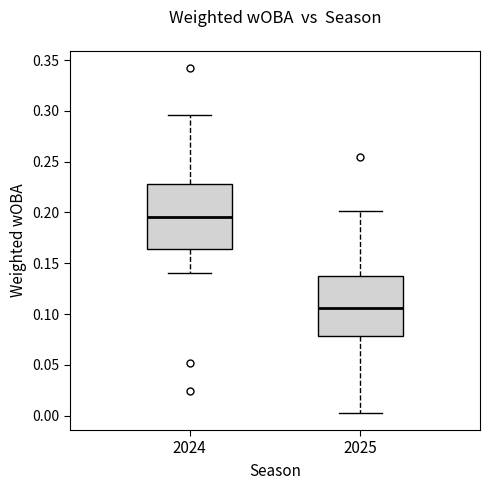

Reading left to right, read every box against the y-axis: the position of its median line, the range the box covers, and the ends of its whiskers. The values are not printed on the chart, so give them approximately, as read against the axis.

2024: median 0.195, box 0.165 to 0.230, whiskers 0.140 to 0.295
2025: median 0.105, box 0.080 to 0.140, whiskers 0.005 to 0.200